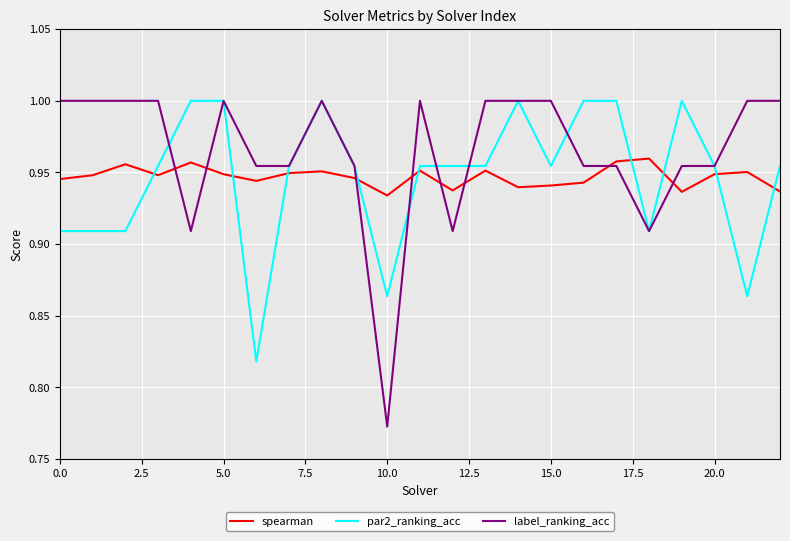

Which series has the largest range (max minus min)?

label_ranking_acc